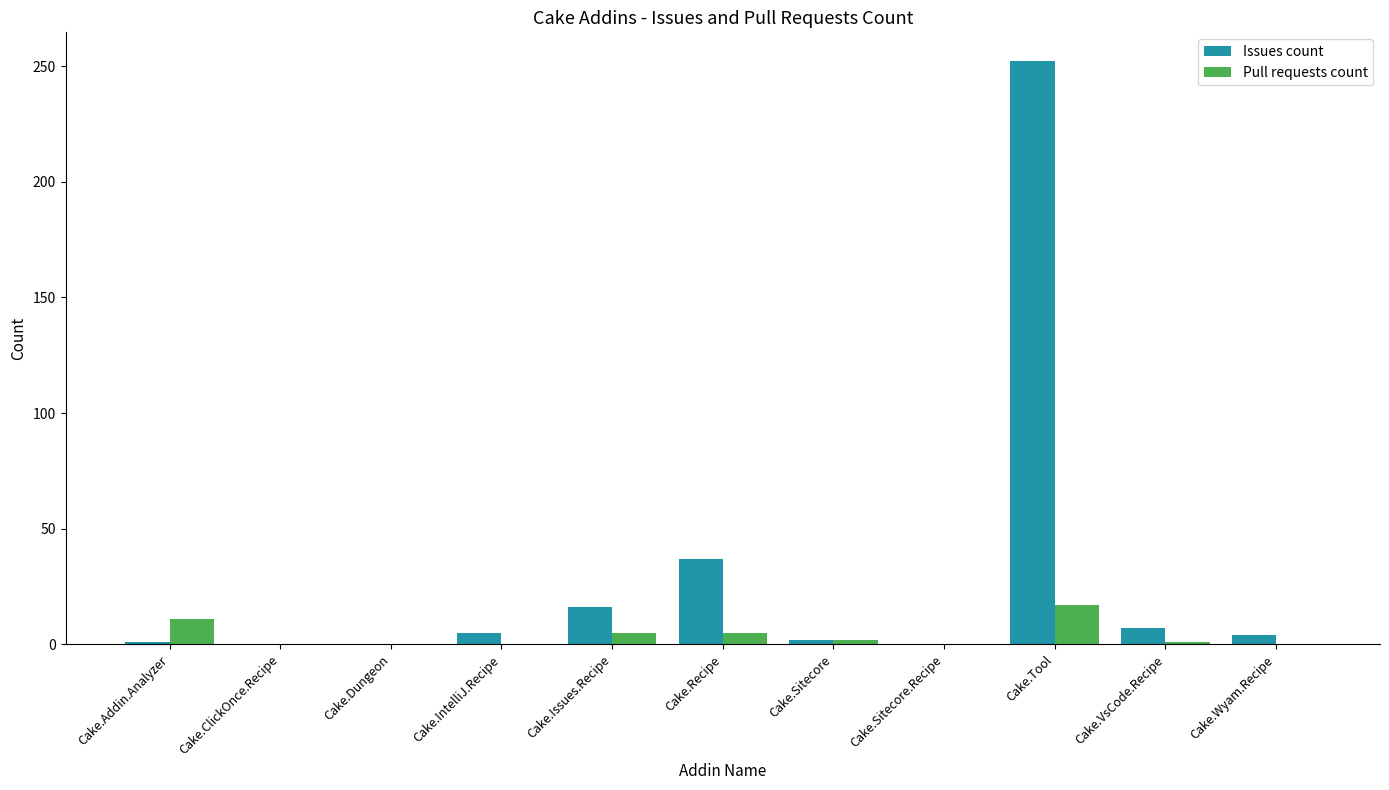

Which series has the largest total across all categories?

Issues count